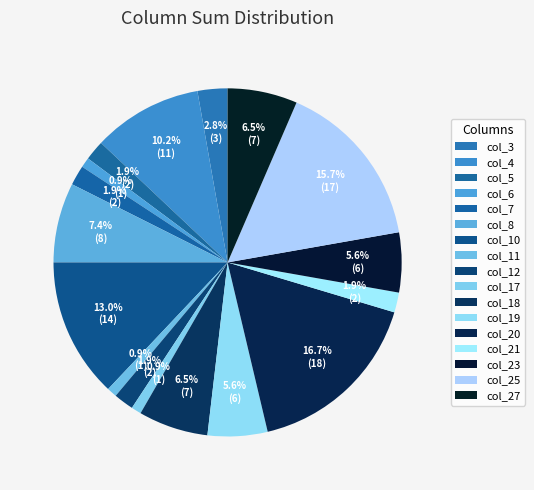

How many segments does this pie chart have?

17